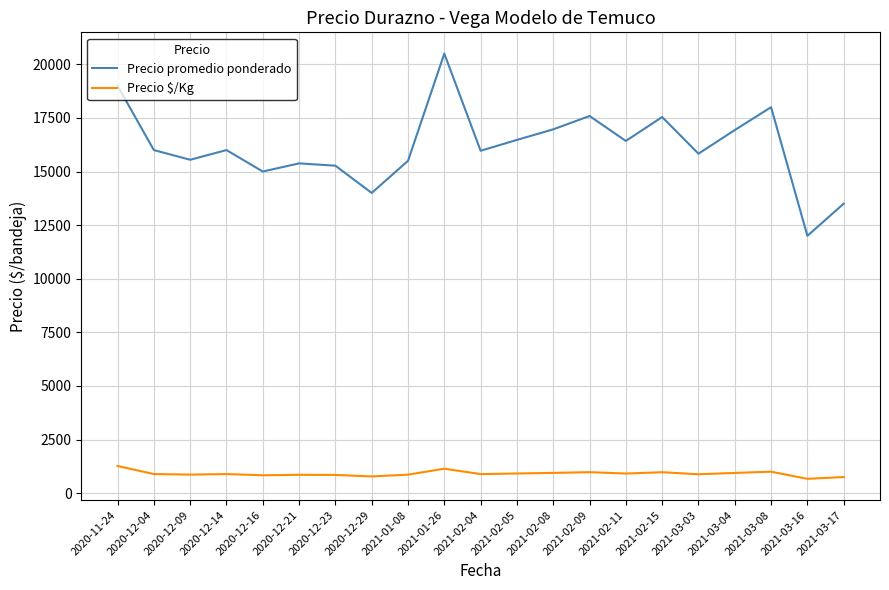

Where does the Precio promedio ponderado series first go above 16000?

2020-11-24